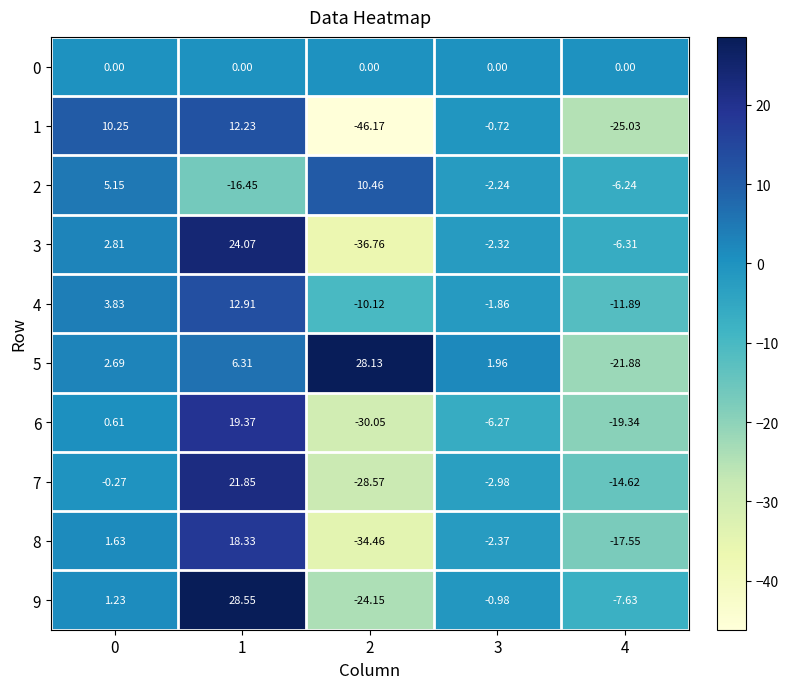

How many data points in 9 are less than 0?

3